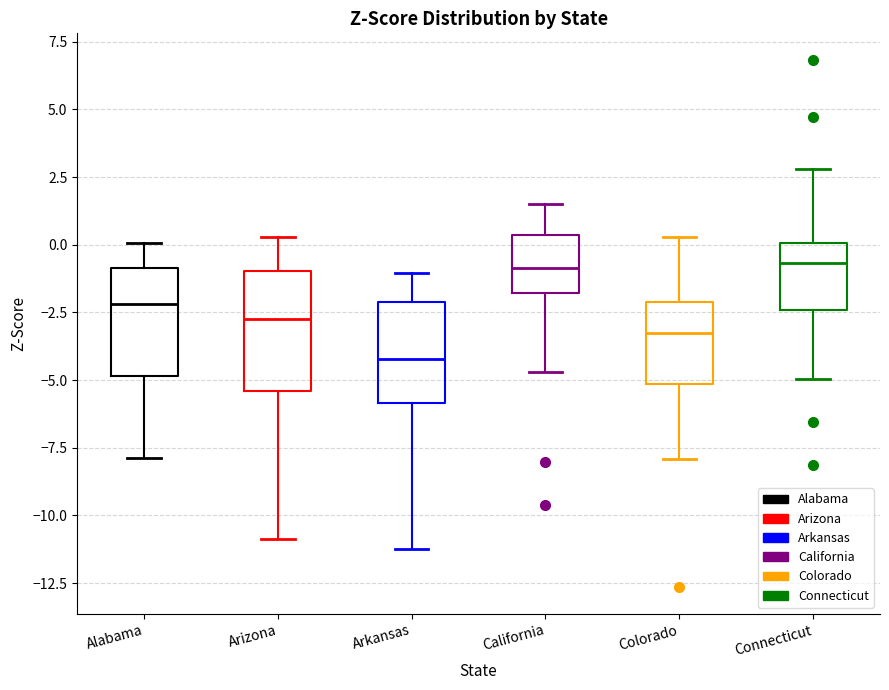

Reading left to right, transcribe this box plot: for each box, give where its median line is, the range the box spans, and where its two whiskers end, as read against the y-axis. The values are not printed on the chart, so give them approximately, as read against the axis.

Alabama: median -2.0, box -5.0 to -1.0, whiskers -8.0 to 0.0
Arizona: median -2.5, box -5.5 to -1.0, whiskers -11.0 to 0.5
Arkansas: median -4.0, box -6.0 to -2.0, whiskers -11.0 to -1.0
California: median -1.0, box -2.0 to 0.5, whiskers -4.5 to 1.5
Colorado: median -3.5, box -5.0 to -2.0, whiskers -8.0 to 0.5
Connecticut: median -0.5, box -2.5 to 0.0, whiskers -5.0 to 3.0